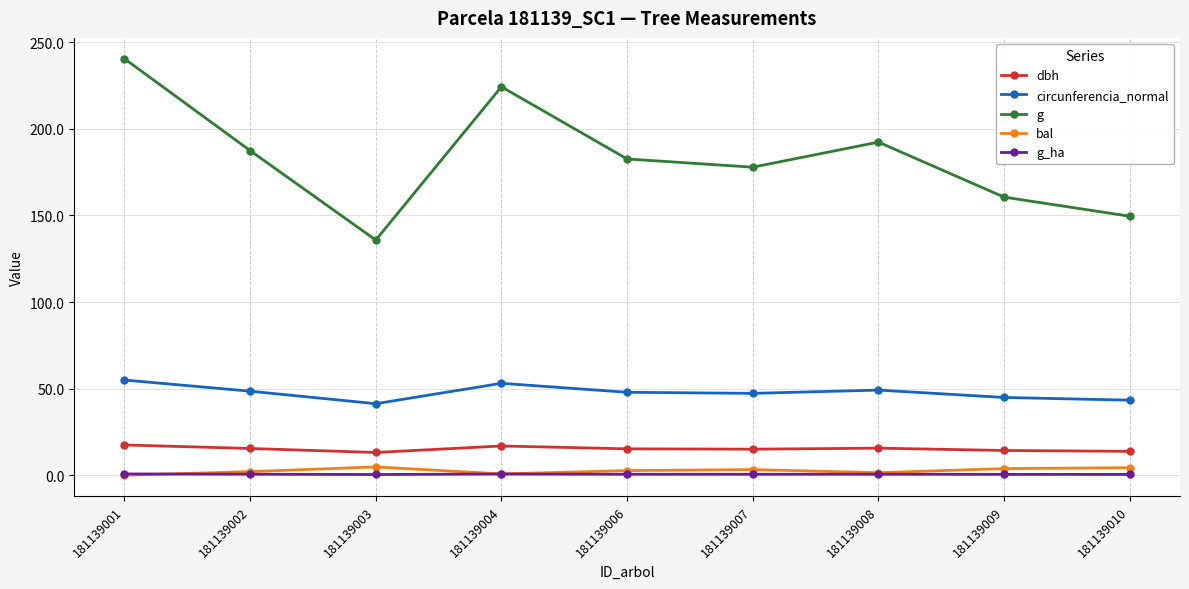

Is this an area chart (filled region under the line)?

No